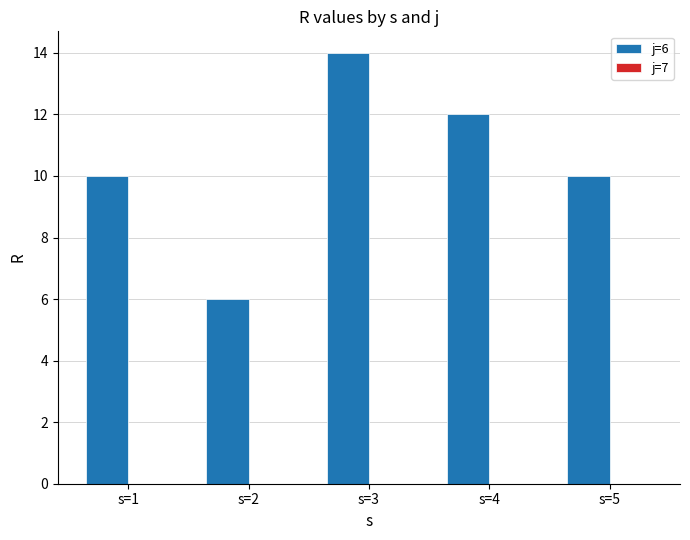

Are the bars horizontal?

No